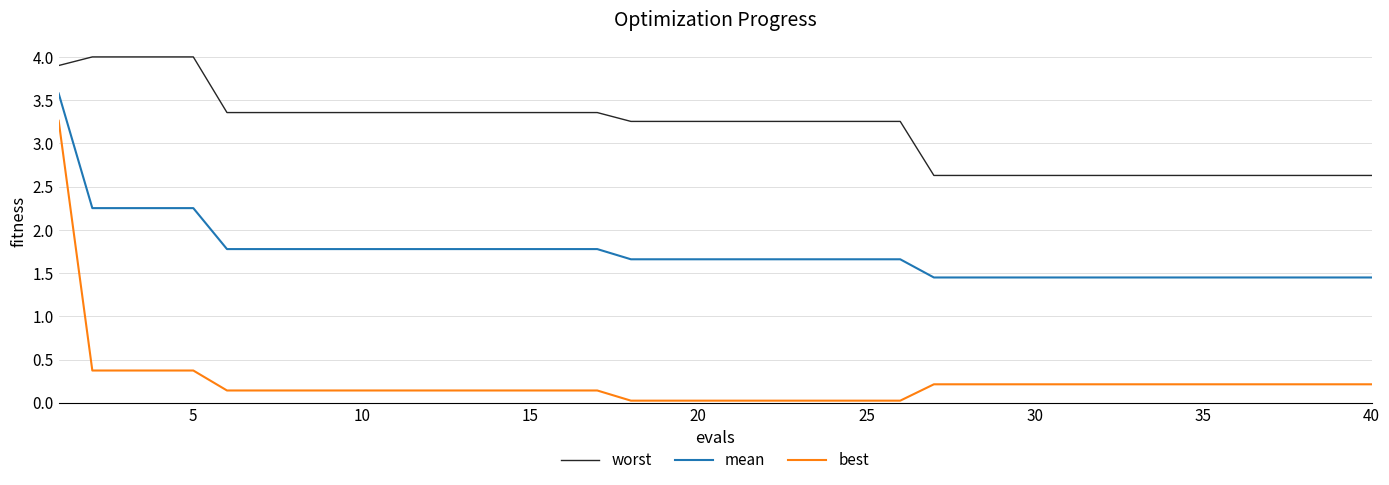

True or false: best and mean intersect in this chart.

False